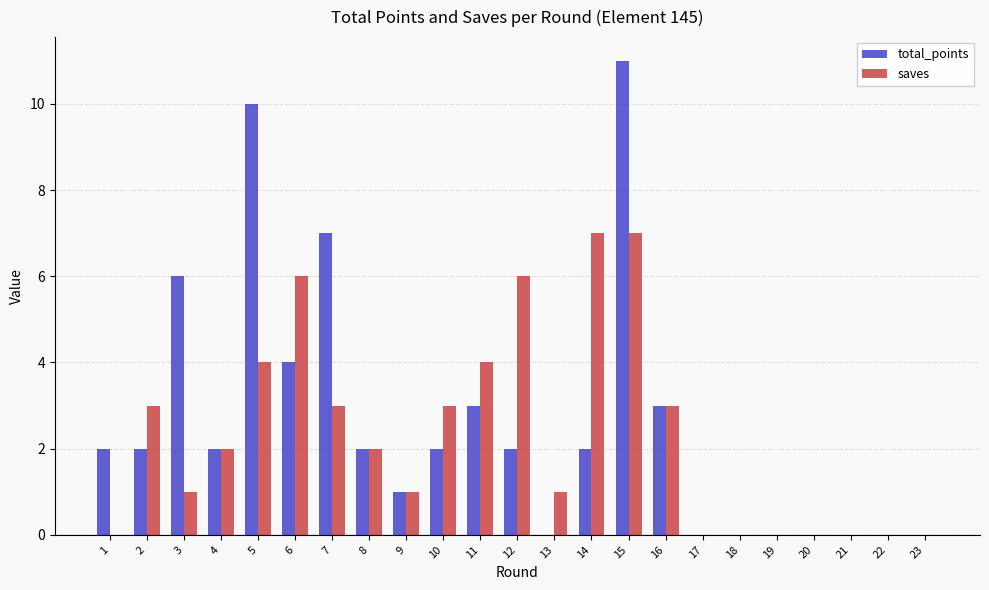

Is the value of saves at 22 greater than the value of total_points at 2?

No